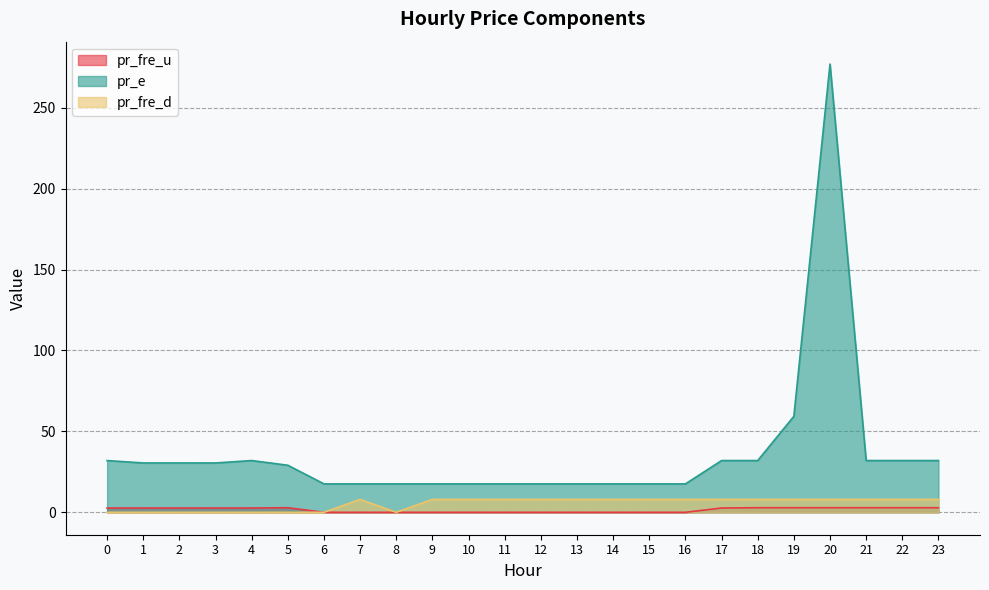

At which label does pr_fre_u reach its peak?

5